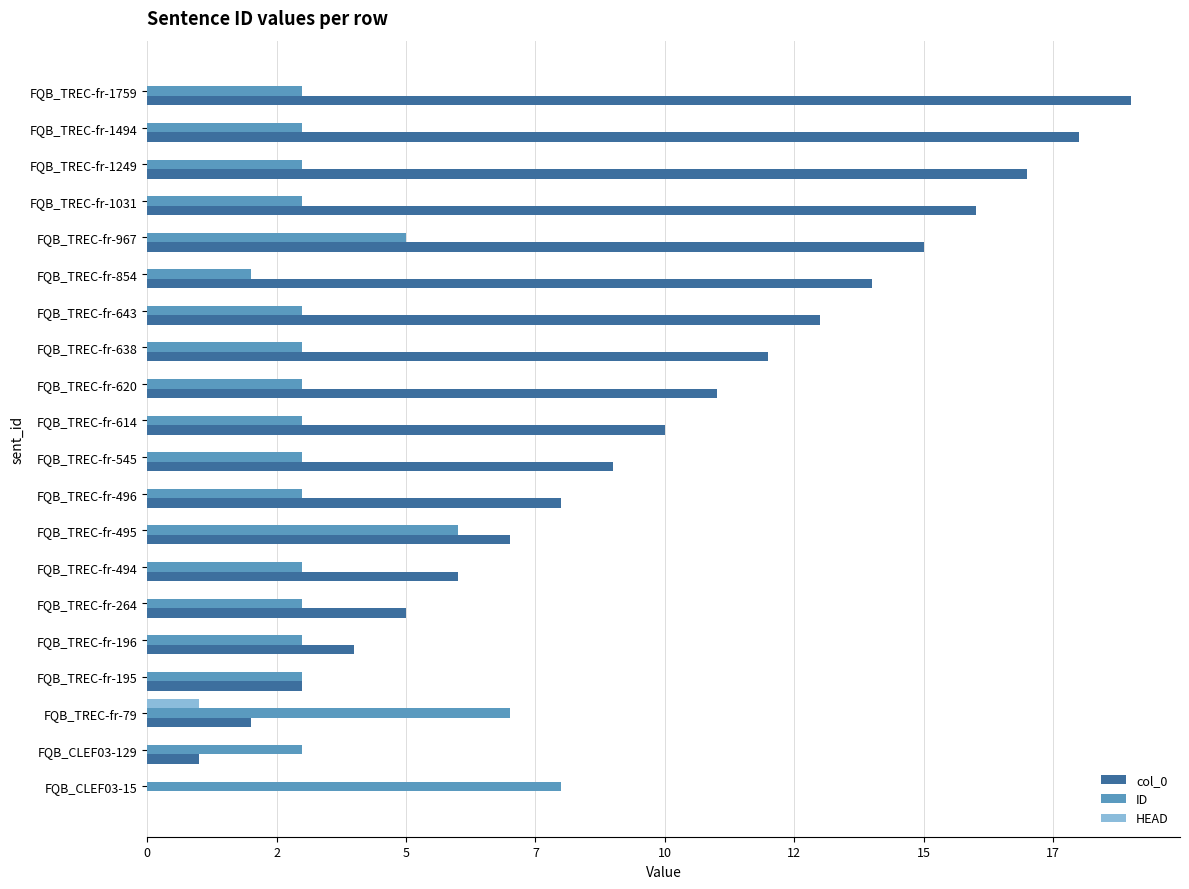

Which series has the largest range (max minus min)?

col_0